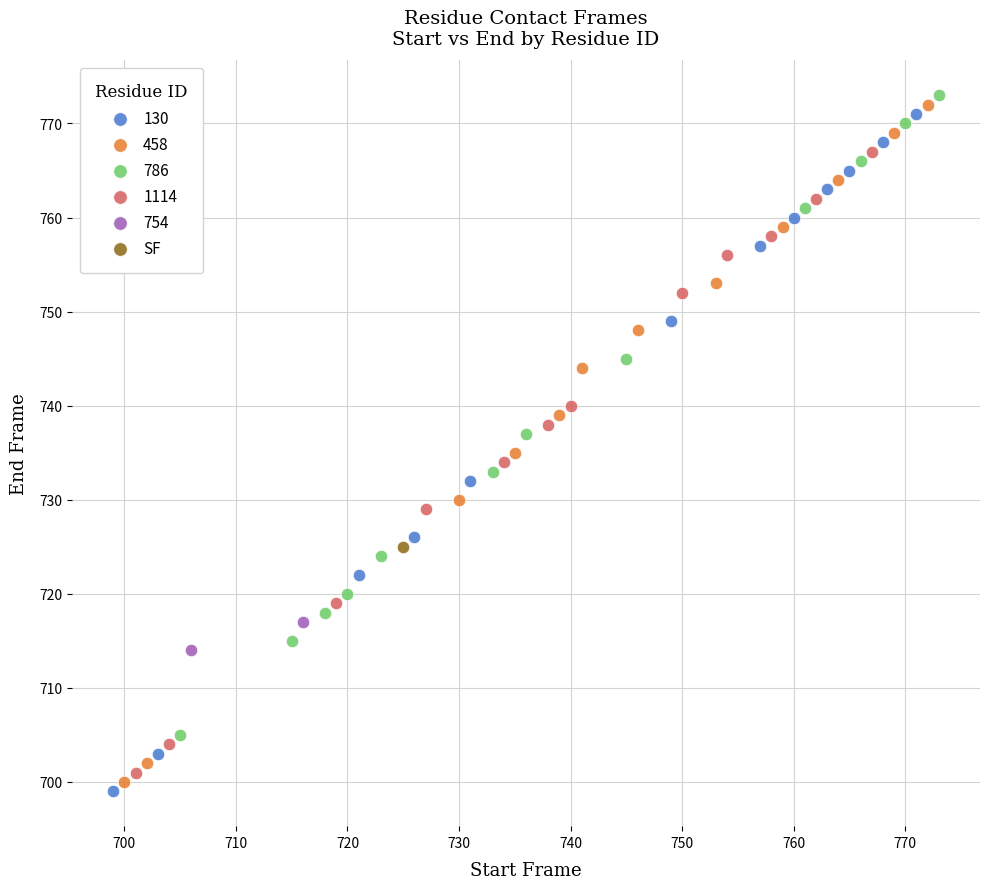

What are all the series names shown in the legend?

130, 458, 786, 1114, 754, SF